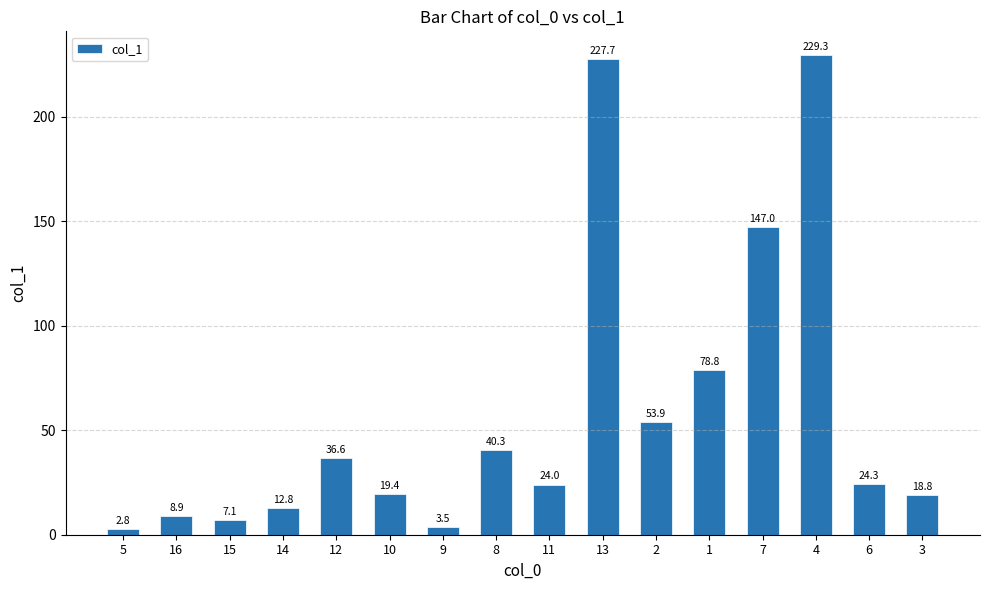

How many bars are there in total?

16